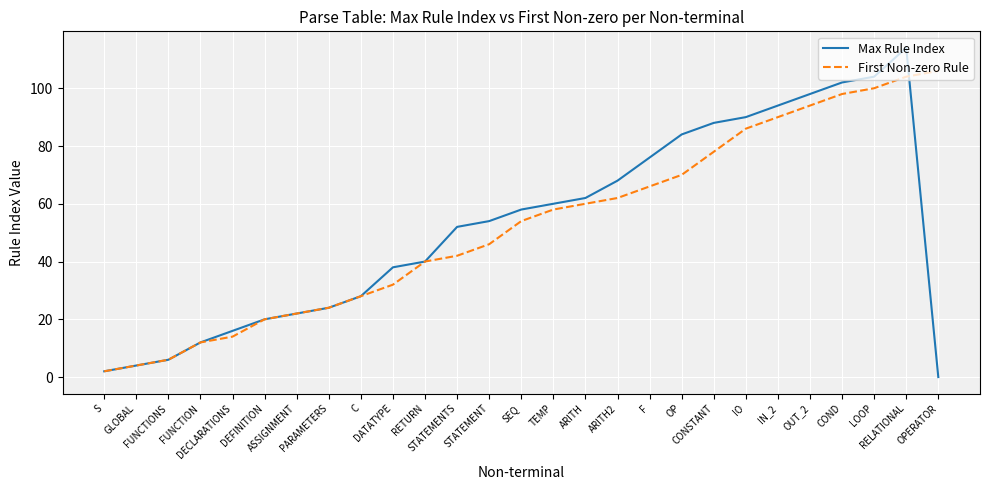

Rank the series by their maximum value, from lowest to highest.

First Non-zero Rule, Max Rule Index